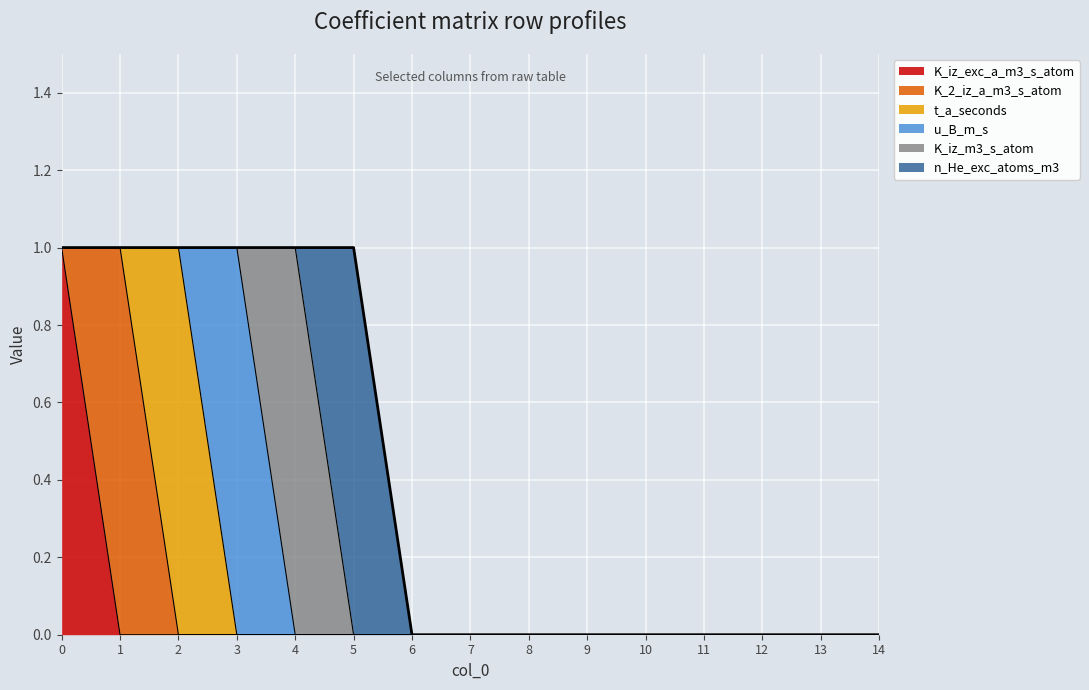

How many times do K_iz_m3_s_atom and n_He_exc_atoms_m3 cross each other?

1